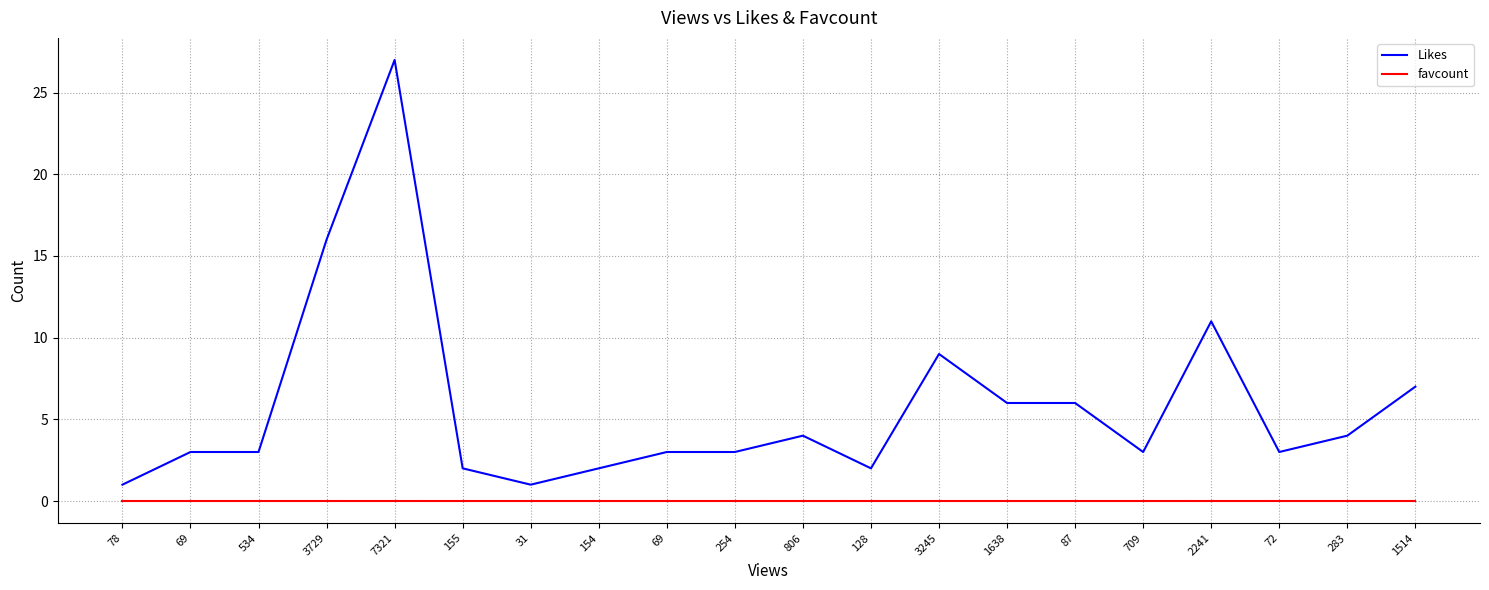

What are all the series names shown in the legend?

Likes, favcount